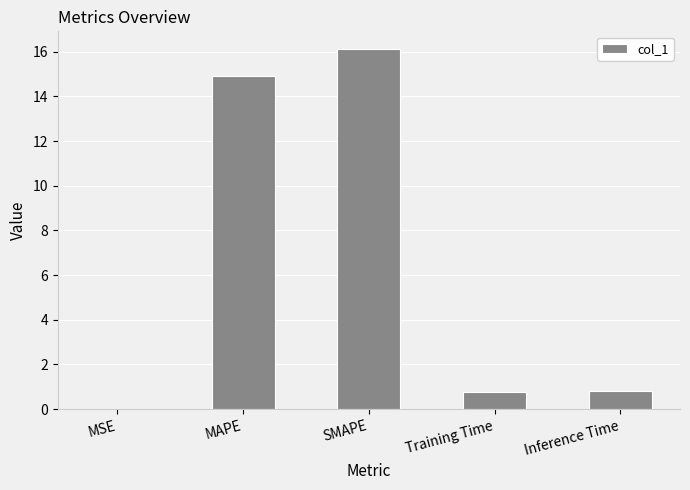

What is the sum of the values at MSE and MAPE?

14.9